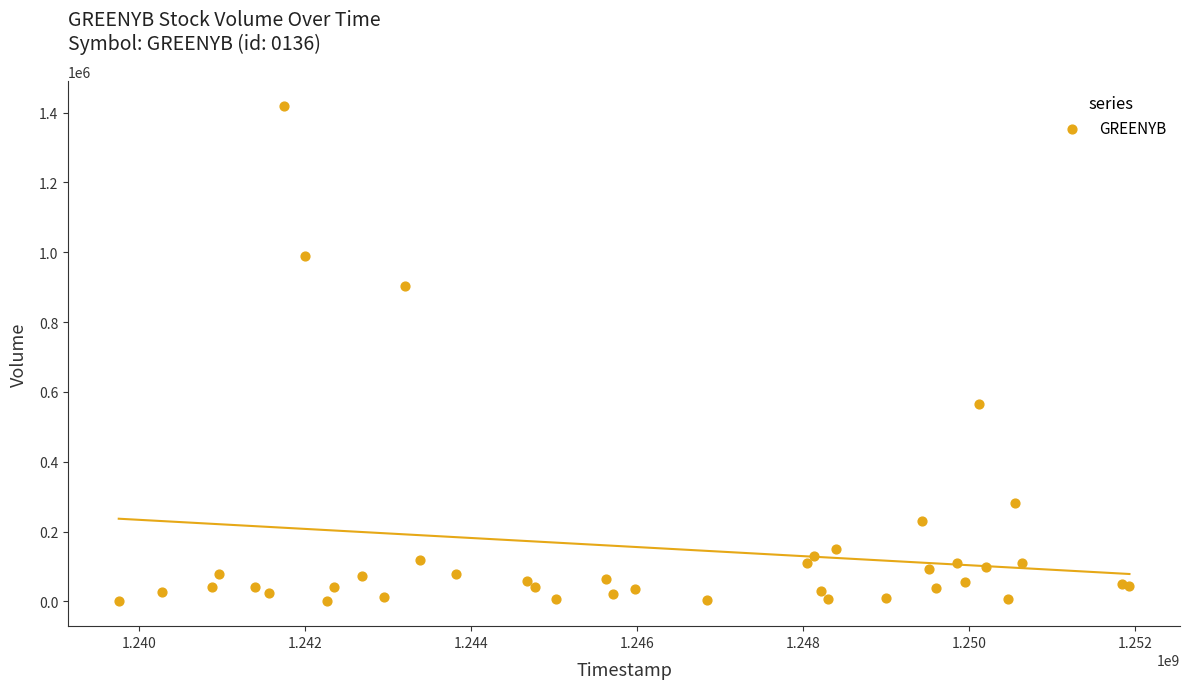

What Y value in the scatter plot is closest to 709500?

564400